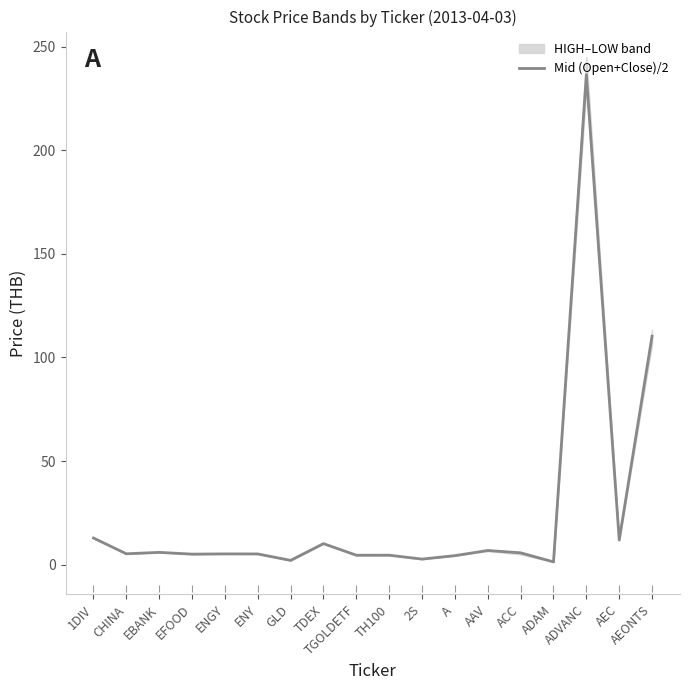

How many values exceed 5?

12